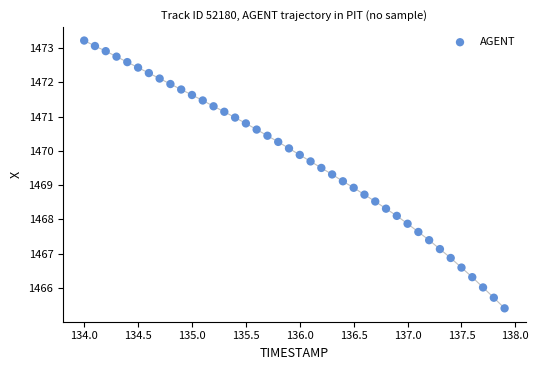

What is the range of X values (max minus min)?

3.9